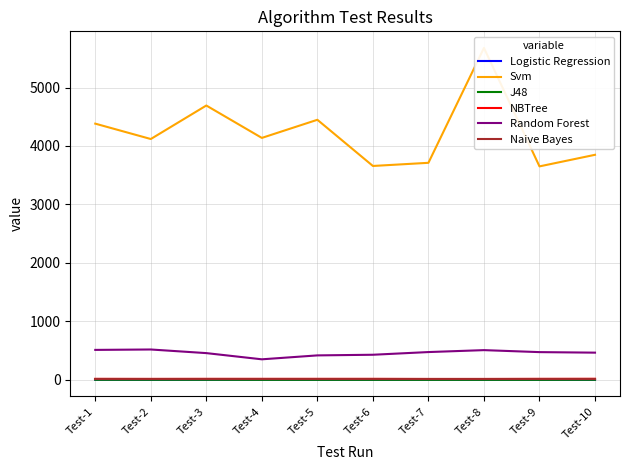

Reading left to right, what are all the values shown in this chart?

Logistic Regression: 2	1	2	2	1	1	2	1	1	1
Svm: 4382	4119	4692	4138	4448	3658	3712	5677	3651	3849
J48: 1	1	1	0	0	0	0	0	0	1
NBTree: 17	16	17	17	17	17	15	15	17	18
Random Forest: 512	519	457	351	418	429	475	508	474	465
Naive Bayes: 11	11	11	11	11	11	11	11	11	11